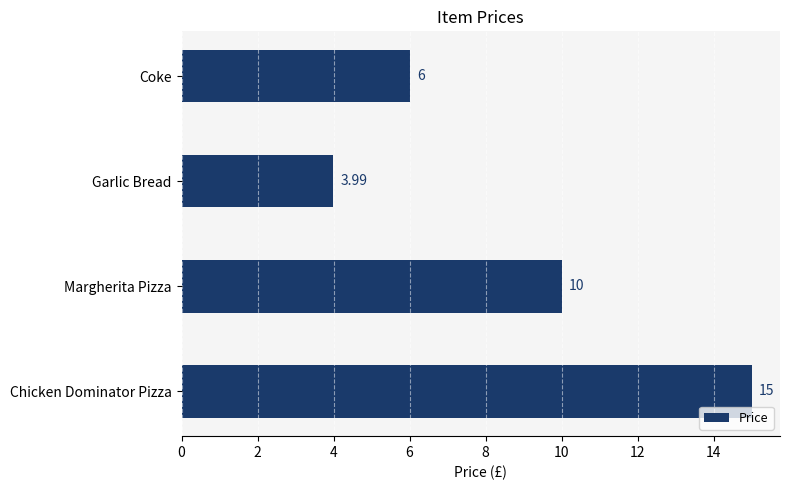

How many bars are there in total?

4